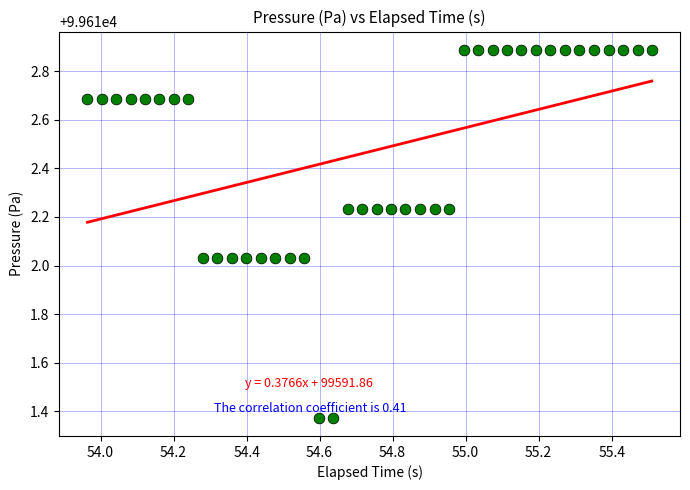

What is the range of X values (max minus min)?

1.5